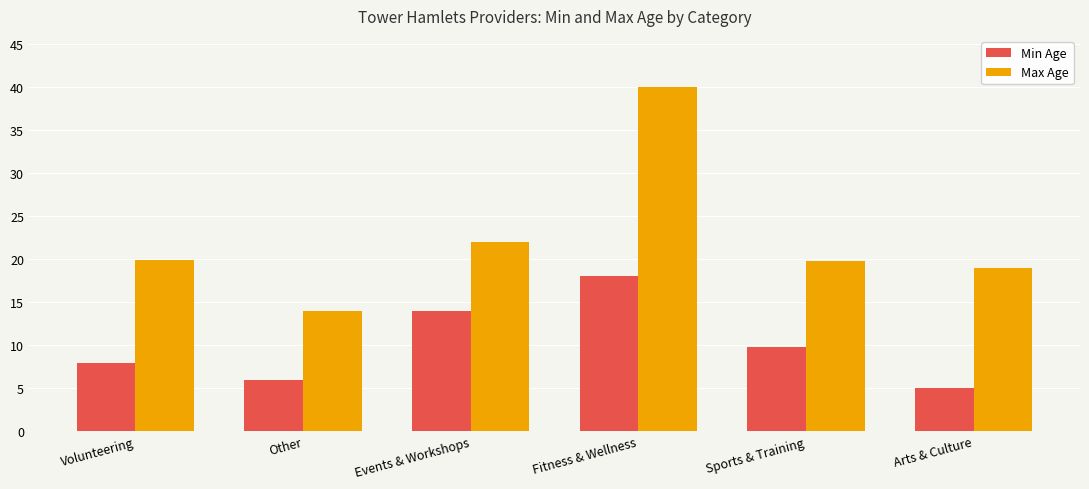

The Min Age series shows 14.0 at Events & Workshops. True or false?

True